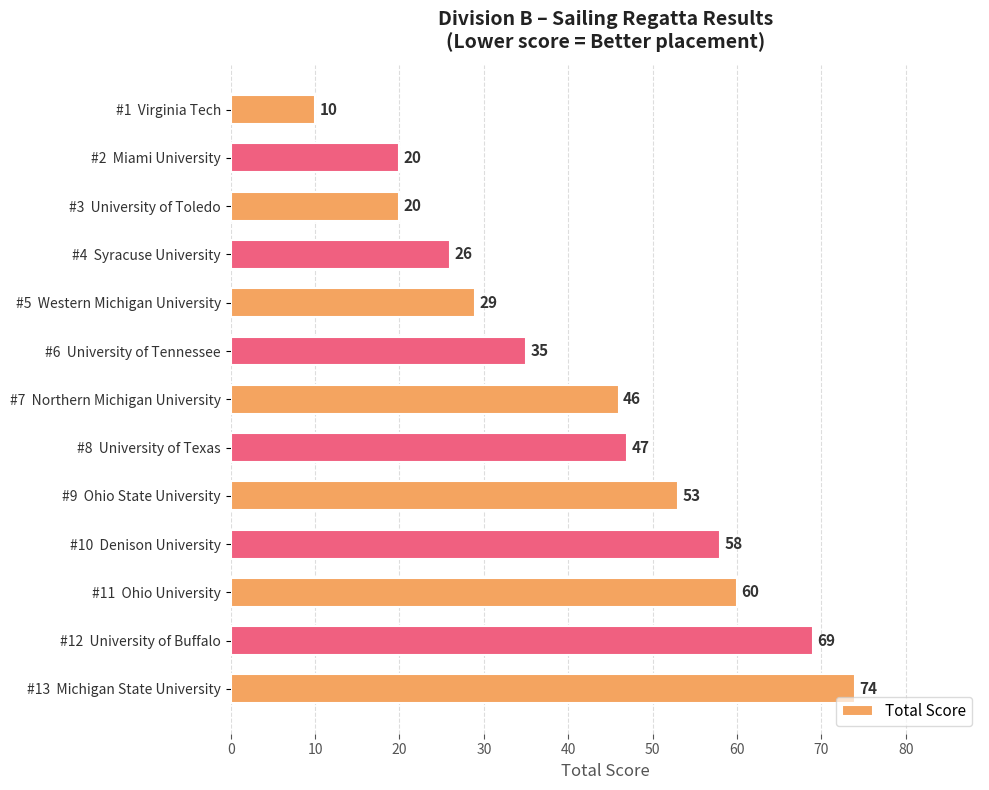

What is the sum of all values?

547